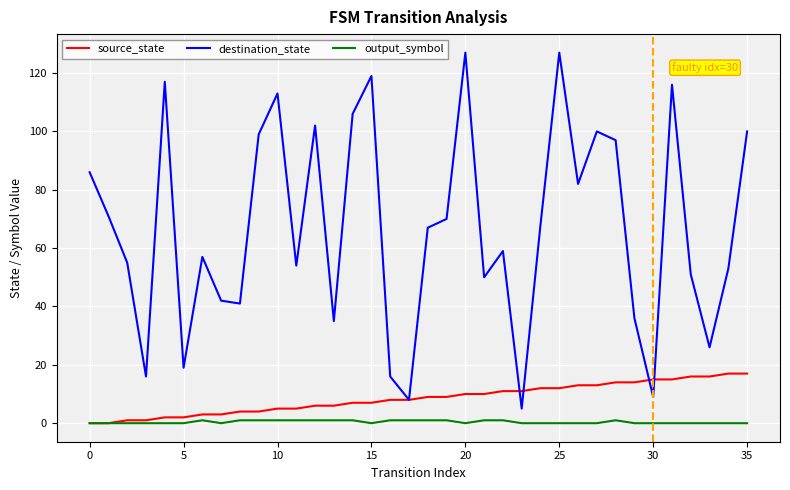

Rank the series by their maximum value, from lowest to highest.

output_symbol, source_state, destination_state